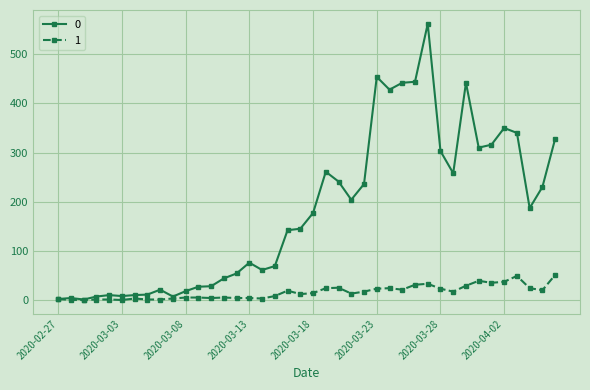

List the series in order of their overall mean, highest first.

0, 1